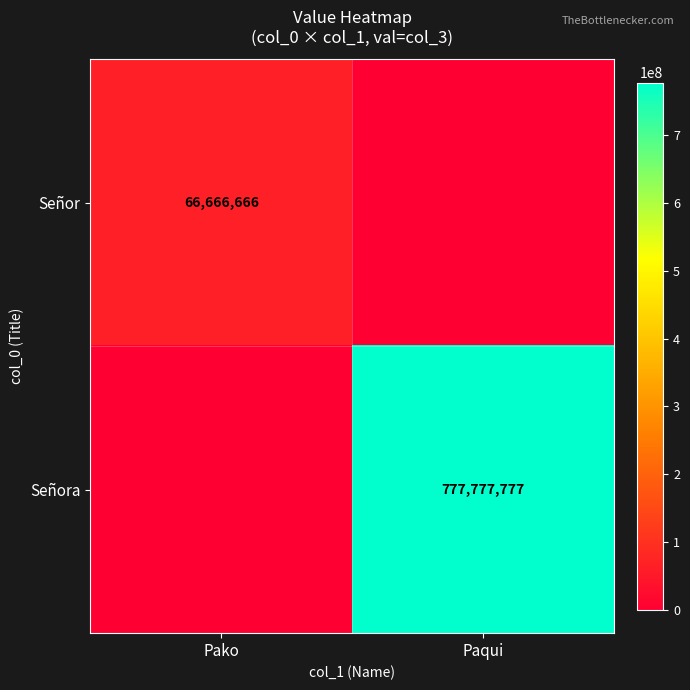

The Señor series shows 112727093 at Pako. True or false?

False